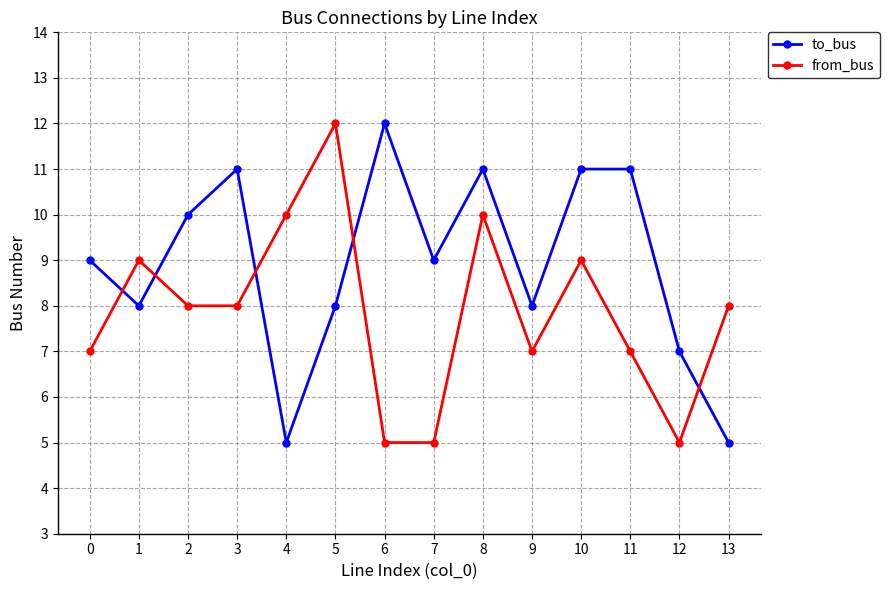

What is the minimum value shown in the chart?

5